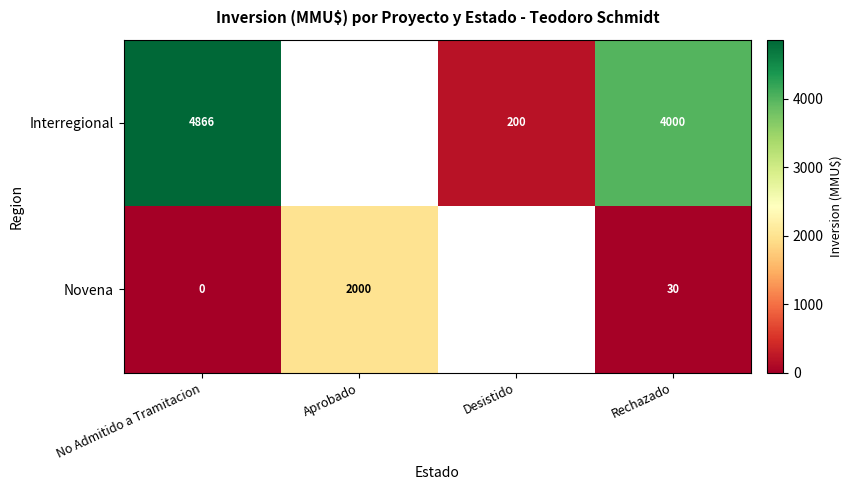

At Rechazado, list the series in order from smallest to largest.

Novena, Interregional